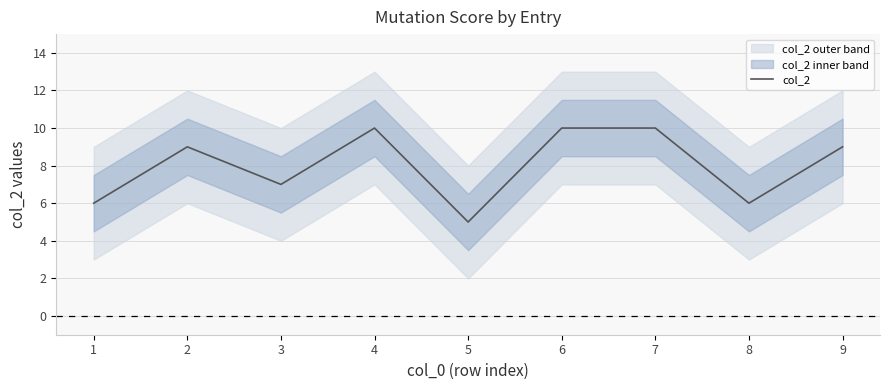

Where does the data first go above 9?

4